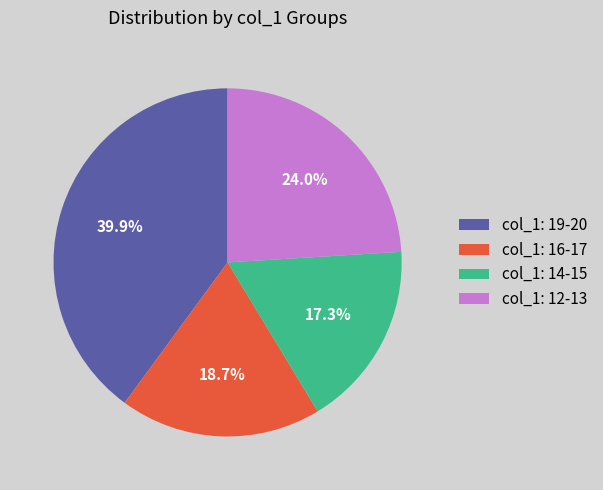

Combined, what portion of the pie is col_1: 12-13 and col_1: 14-15?

41.3%